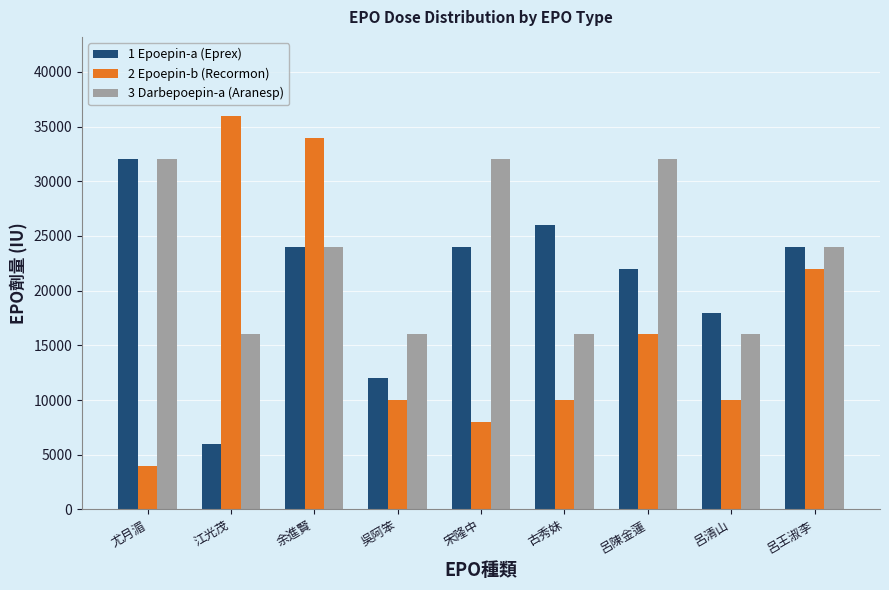

Is the value of 3 Darbepoepin-a (Aranesp) at 呂清山 greater than the value of 2 Epoepin-b (Recormon) at 宋隆中?

Yes